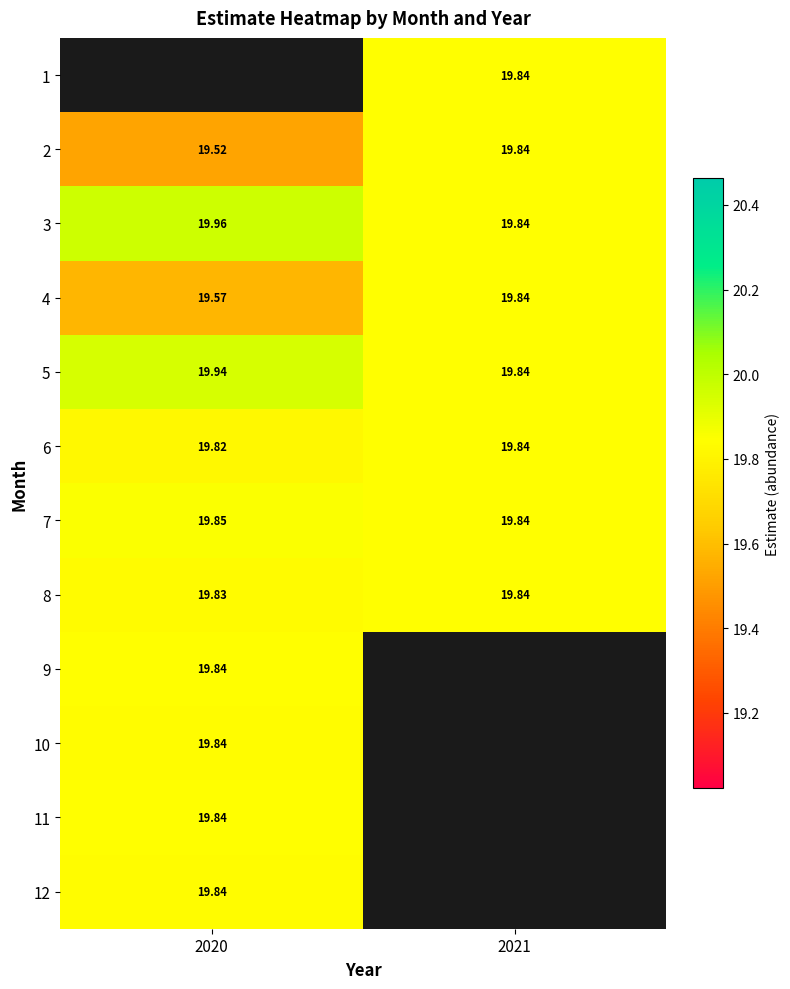

Is the value of 4 at 2020 greater than the value of 10 at 2020?

No